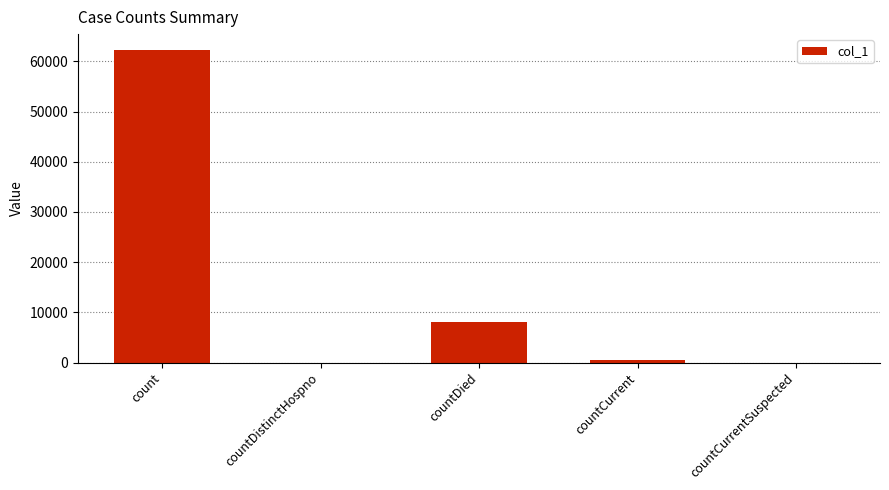

What is the greatest value displayed?

62308